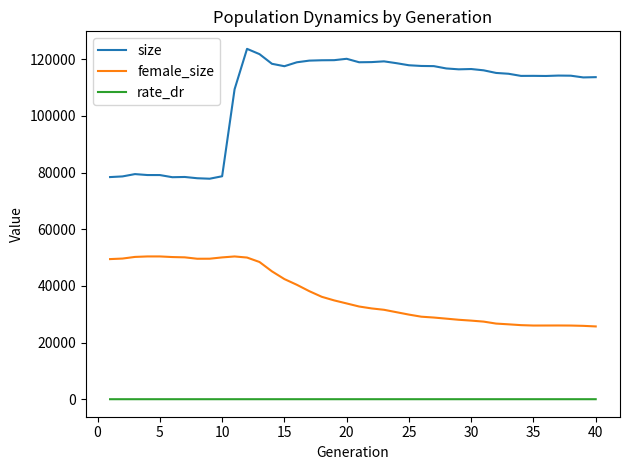

List the series in order of their peak value, highest first.

size, female_size, rate_dr